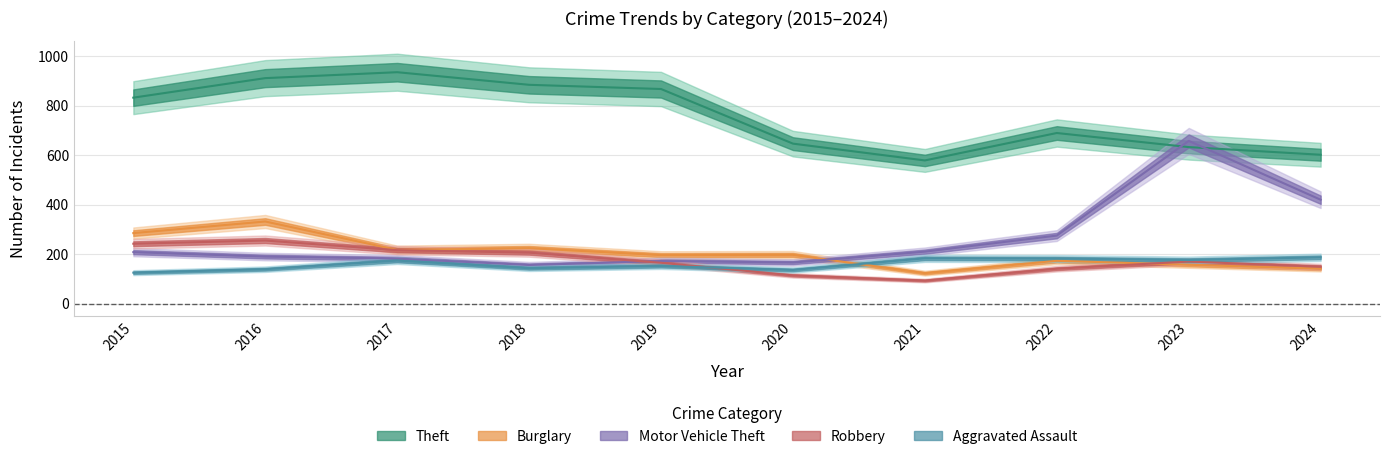

At which label is Aggravated Assault closest to 156?

2019